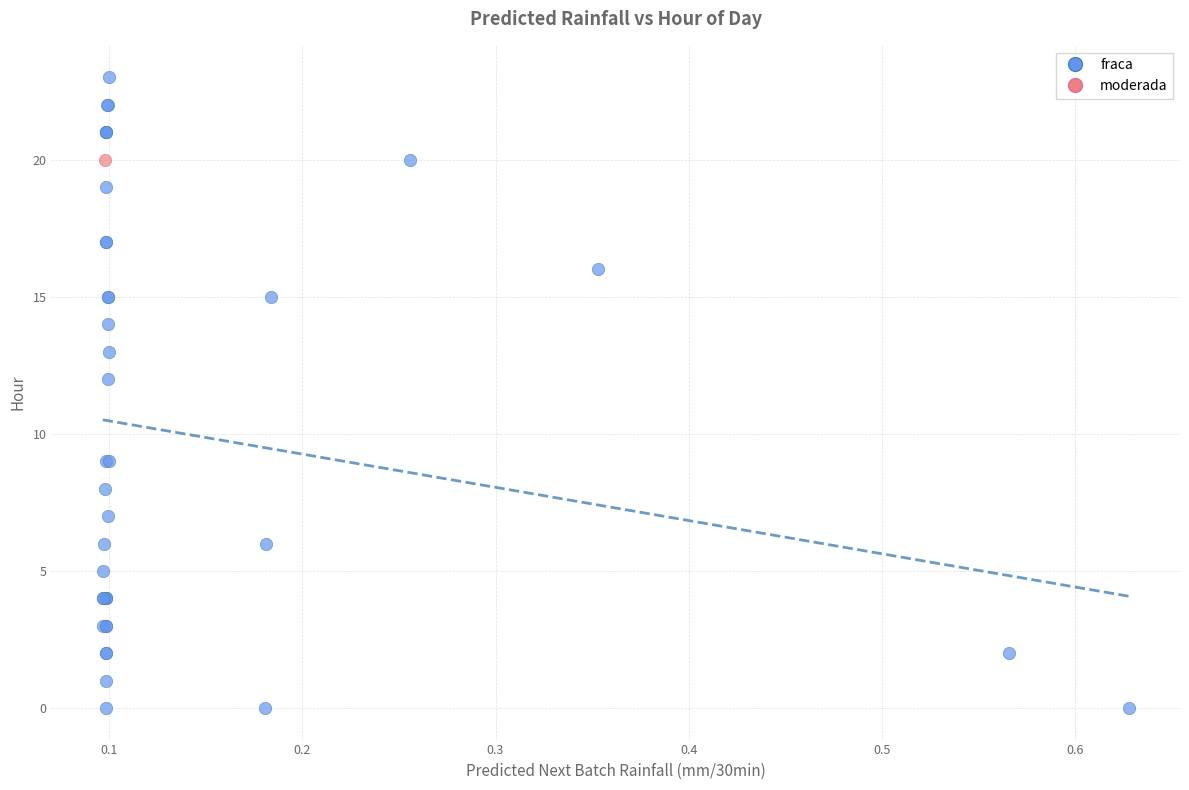

What are all the series names shown in the legend?

fraca, moderada